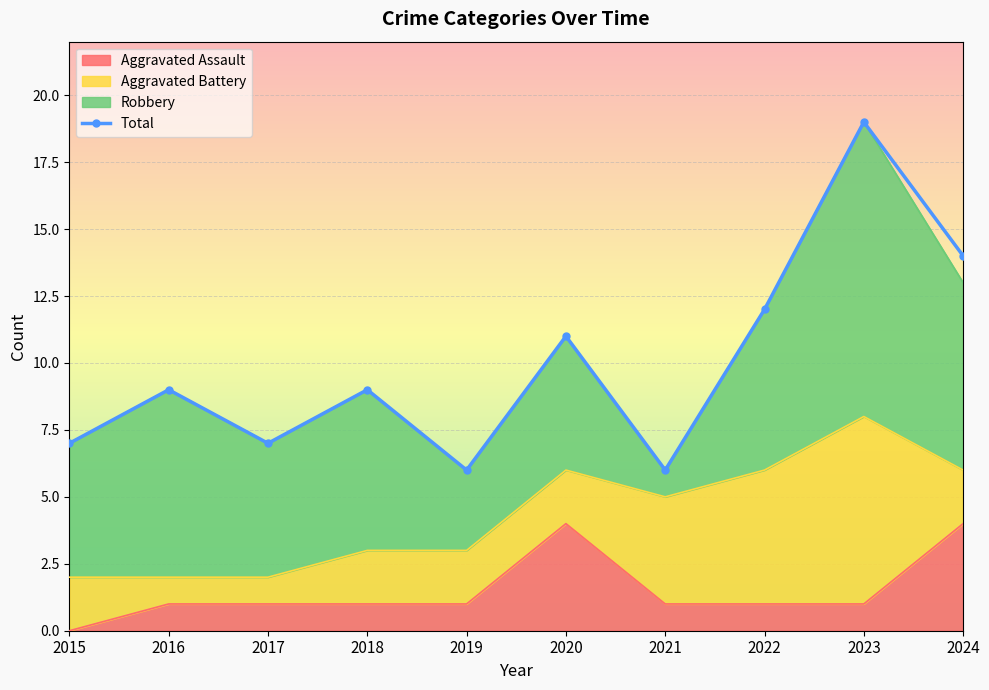

How many values in Aggravated Assault are above zero?

9